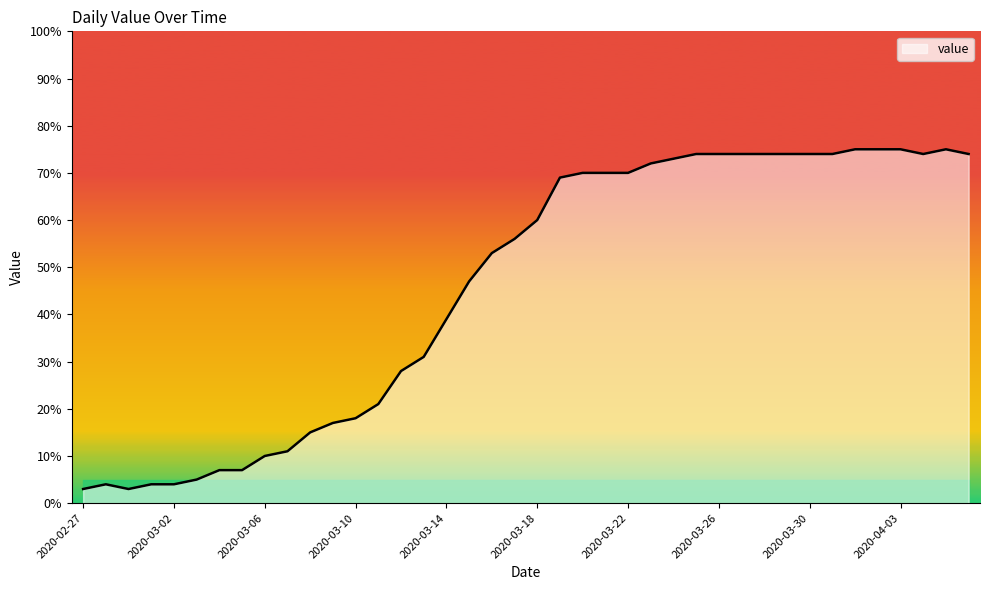

How many lines are shown in the chart?

1